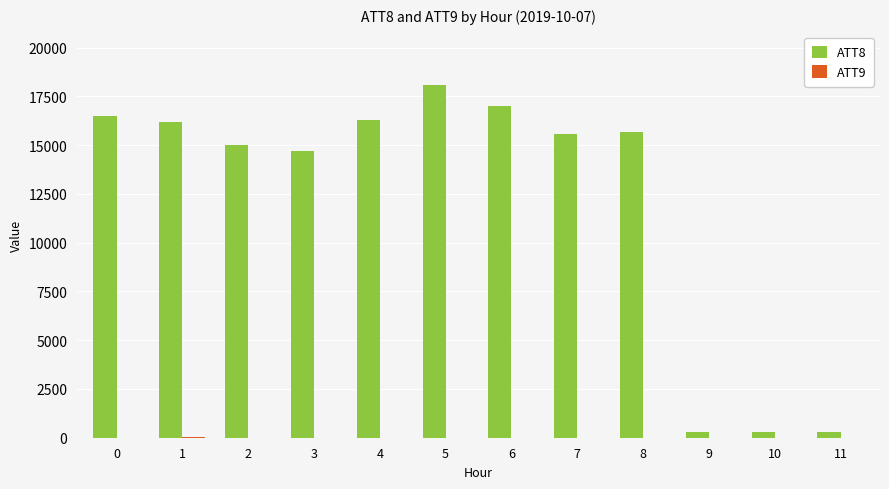

Read the ATT8 value at 10.

300.0